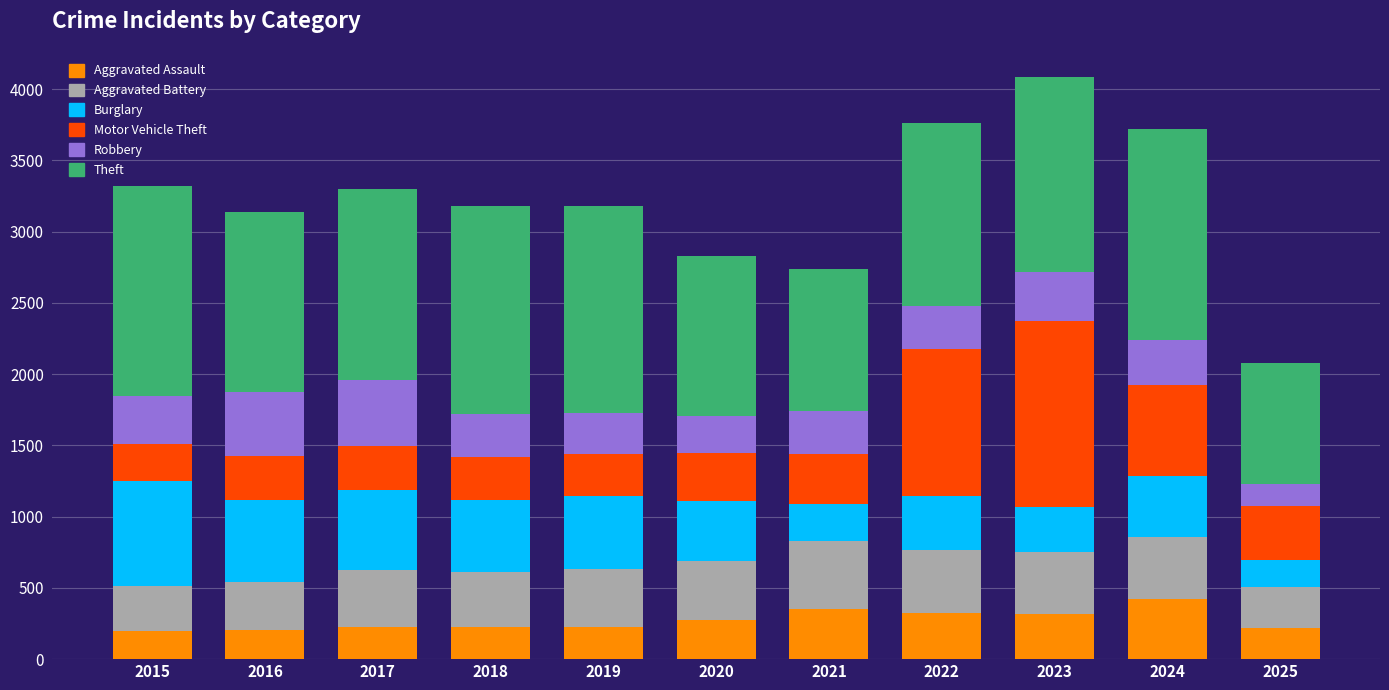

What is the maximum value for Aggravated Assault?

422